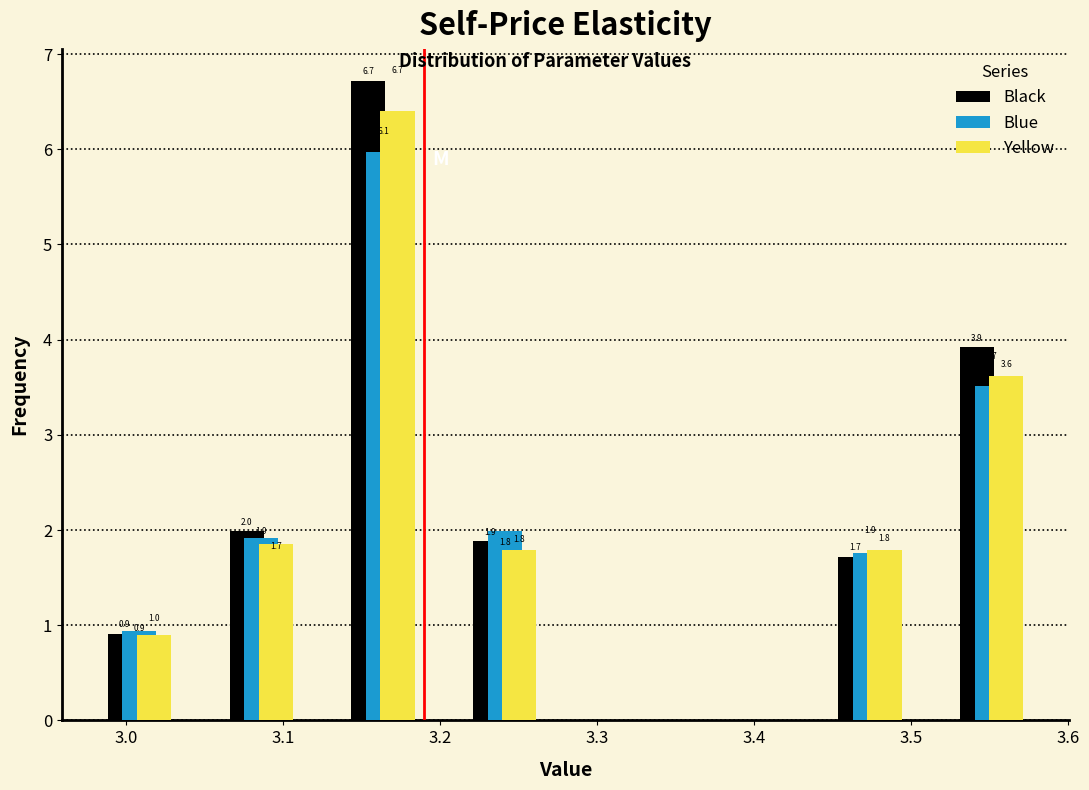

In the Yellow series, which range on the x-axis has the tallest bar?

3.13 to 3.20